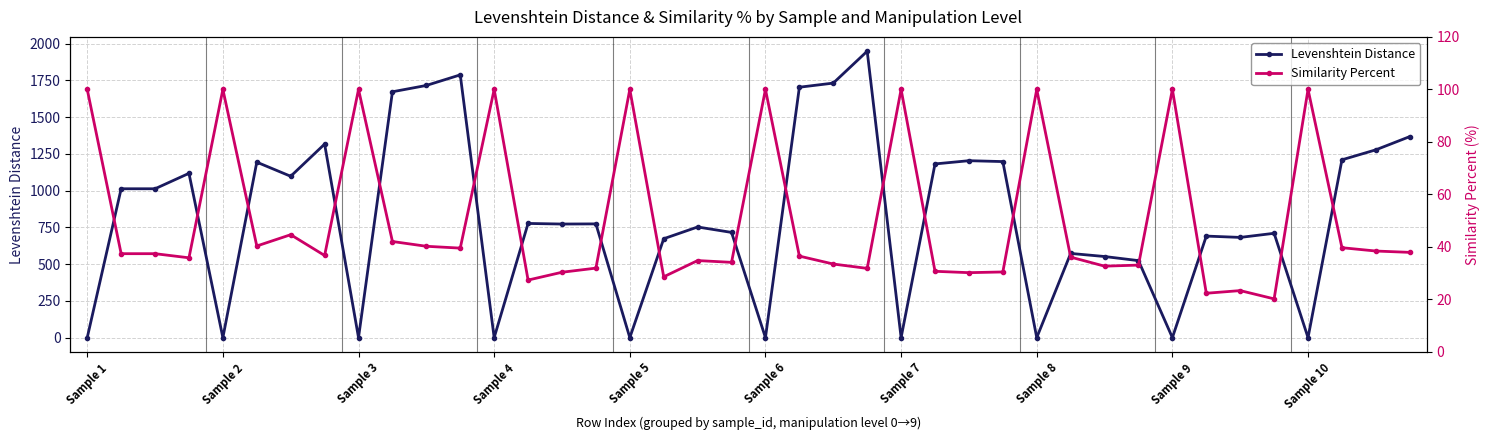

How many interior local peaks does the Levenshtein Distance series have?

12